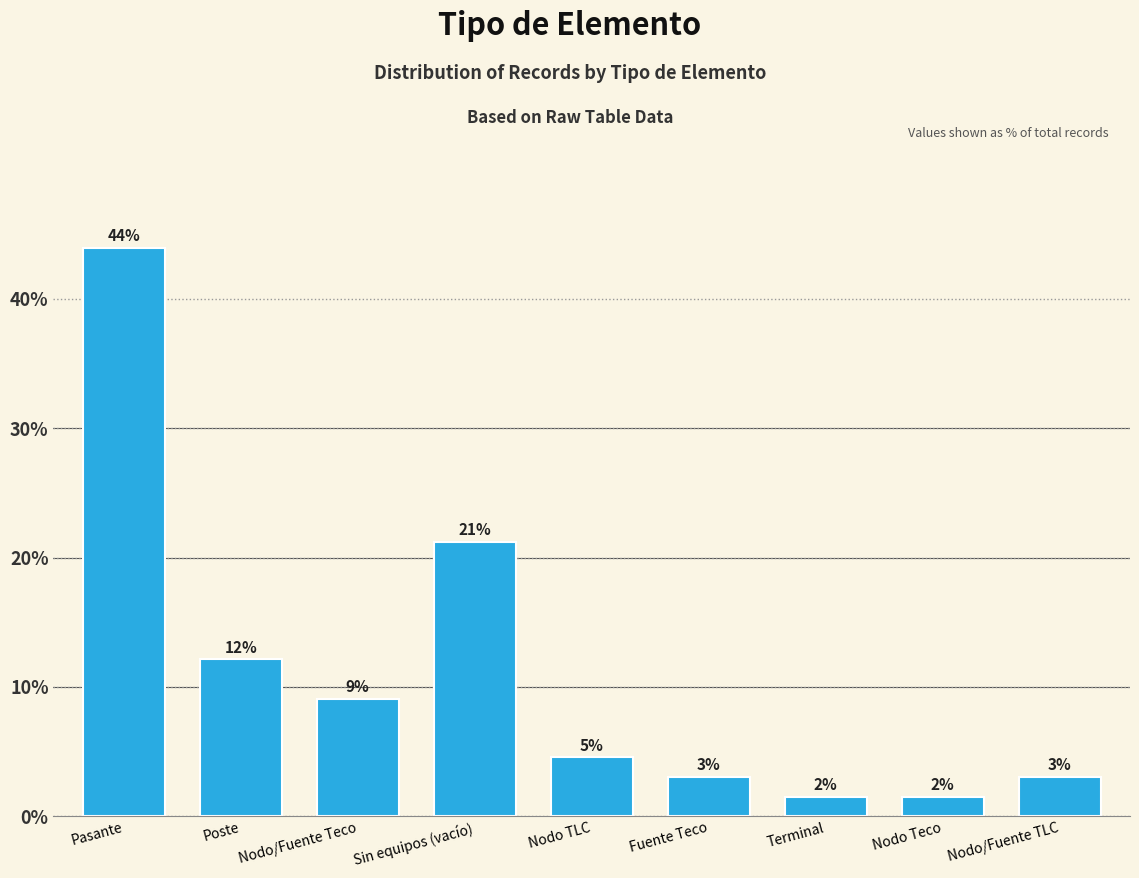

Is it true that the value at Pasante is 61.2?

False